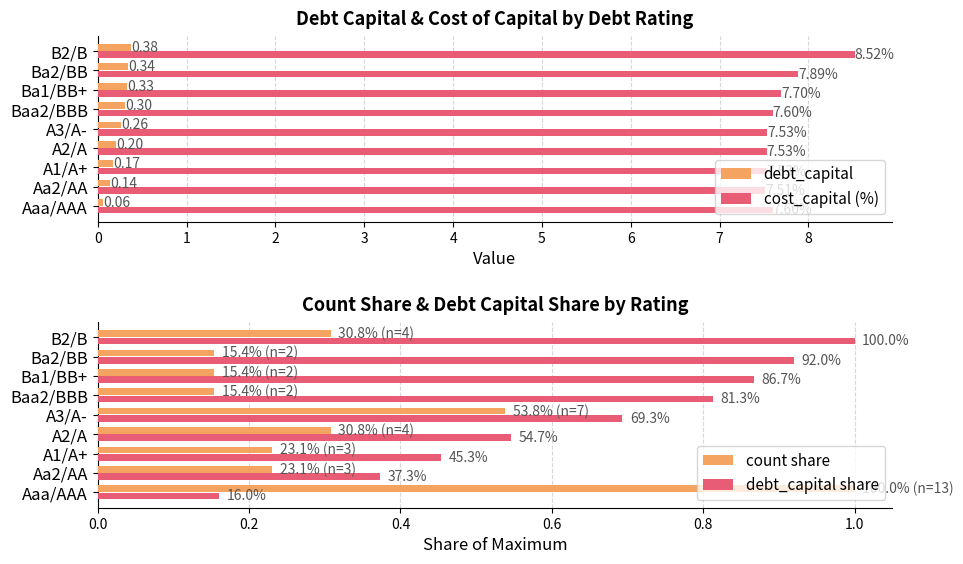

At 2, list the series in order from smallest to largest.

debt_capital, count share, debt_capital share, cost_capital (%)